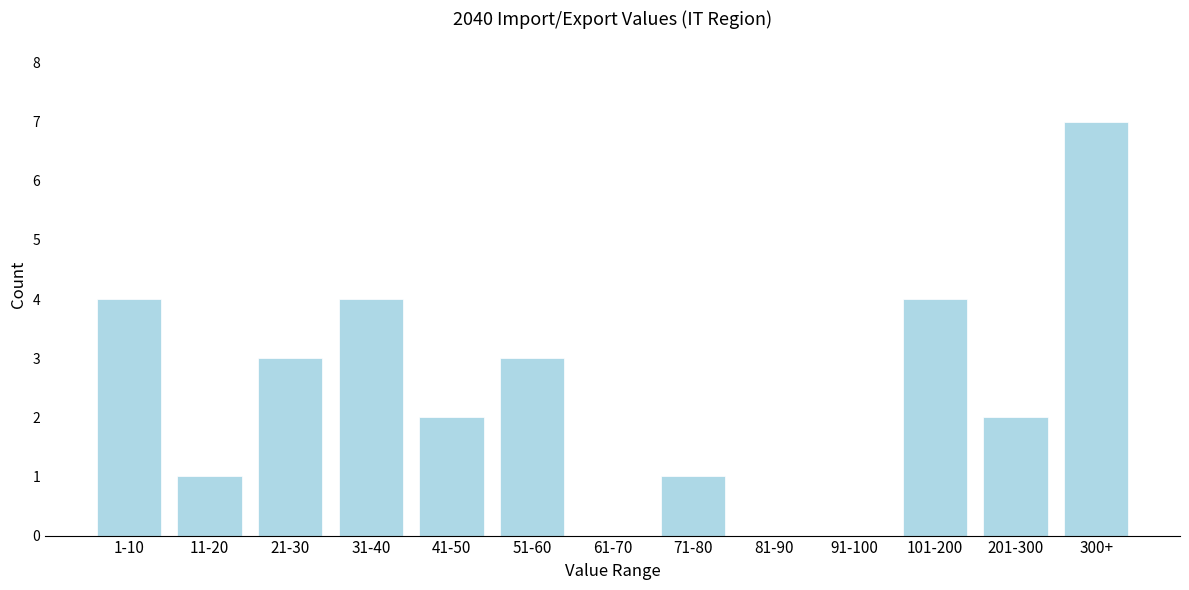

Reading left to right, what are all the values shown in this chart?

1-10=4	11-20=1	21-30=3	31-40=4	41-50=2	51-60=3	61-70=0	71-80=1	81-90=0	91-100=0	101-200=4	201-300=2	300+=7